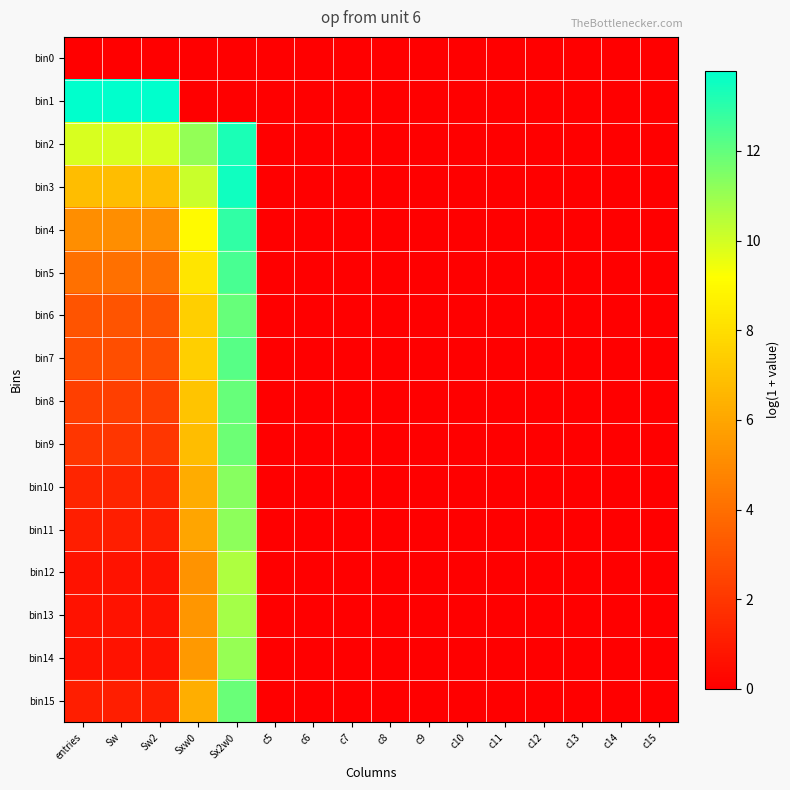

Reading left to right, what are all the values shown in this chart?

bin0: entries=0.0	Sw=0.0	Sw2=0.0	Sxw0=0.0	Sx2w0=0.0	c5=0.0	c6=0.0	c7=0.0	c8=0.0	c9=0.0	c10=0.0	c11=0.0	c12=0.0	c13=0.0	c14=0.0	c15=0.0
bin1: entries=13.8	Sw=13.8	Sw2=13.8	Sxw0=0.0	Sx2w0=0.0	c5=0.0	c6=0.0	c7=0.0	c8=0.0	c9=0.0	c10=0.0	c11=0.0	c12=0.0	c13=0.0	c14=0.0	c15=0.0
bin2: entries=9.9	Sw=9.9	Sw2=9.9	Sxw0=11.1	Sx2w0=13.3	c5=0.0	c6=0.0	c7=0.0	c8=0.0	c9=0.0	c10=0.0	c11=0.0	c12=0.0	c13=0.0	c14=0.0	c15=0.0
bin3: entries=6.8	Sw=6.8	Sw2=6.8	Sxw0=10.1	Sx2w0=13.5	c5=0.0	c6=0.0	c7=0.0	c8=0.0	c9=0.0	c10=0.0	c11=0.0	c12=0.0	c13=0.0	c14=0.0	c15=0.0
bin4: entries=5.2	Sw=5.2	Sw2=5.2	Sxw0=9.0	Sx2w0=12.9	c5=0.0	c6=0.0	c7=0.0	c8=0.0	c9=0.0	c10=0.0	c11=0.0	c12=0.0	c13=0.0	c14=0.0	c15=0.0
bin5: entries=4.0	Sw=4.0	Sw2=4.0	Sxw0=8.3	Sx2w0=12.5	c5=0.0	c6=0.0	c7=0.0	c8=0.0	c9=0.0	c10=0.0	c11=0.0	c12=0.0	c13=0.0	c14=0.0	c15=0.0
bin6: entries=3.0	Sw=3.0	Sw2=3.0	Sxw0=7.5	Sx2w0=11.9	c5=0.0	c6=0.0	c7=0.0	c8=0.0	c9=0.0	c10=0.0	c11=0.0	c12=0.0	c13=0.0	c14=0.0	c15=0.0
bin7: entries=2.8	Sw=2.8	Sw2=2.8	Sxw0=7.5	Sx2w0=12.2	c5=0.0	c6=0.0	c7=0.0	c8=0.0	c9=0.0	c10=0.0	c11=0.0	c12=0.0	c13=0.0	c14=0.0	c15=0.0
bin8: entries=2.3	Sw=2.3	Sw2=2.3	Sxw0=7.1	Sx2w0=11.9	c5=0.0	c6=0.0	c7=0.0	c8=0.0	c9=0.0	c10=0.0	c11=0.0	c12=0.0	c13=0.0	c14=0.0	c15=0.0
bin9: entries=1.9	Sw=1.9	Sw2=1.9	Sxw0=6.8	Sx2w0=11.8	c5=0.0	c6=0.0	c7=0.0	c8=0.0	c9=0.0	c10=0.0	c11=0.0	c12=0.0	c13=0.0	c14=0.0	c15=0.0
bin10: entries=1.4	Sw=1.4	Sw2=1.4	Sxw0=6.2	Sx2w0=11.4	c5=0.0	c6=0.0	c7=0.0	c8=0.0	c9=0.0	c10=0.0	c11=0.0	c12=0.0	c13=0.0	c14=0.0	c15=0.0
bin11: entries=1.1	Sw=1.1	Sw2=1.1	Sxw0=6.0	Sx2w0=11.3	c5=0.0	c6=0.0	c7=0.0	c8=0.0	c9=0.0	c10=0.0	c11=0.0	c12=0.0	c13=0.0	c14=0.0	c15=0.0
bin12: entries=0.7	Sw=0.7	Sw2=0.7	Sxw0=5.3	Sx2w0=10.7	c5=0.0	c6=0.0	c7=0.0	c8=0.0	c9=0.0	c10=0.0	c11=0.0	c12=0.0	c13=0.0	c14=0.0	c15=0.0
bin13: entries=0.7	Sw=0.7	Sw2=0.7	Sxw0=5.4	Sx2w0=10.8	c5=0.0	c6=0.0	c7=0.0	c8=0.0	c9=0.0	c10=0.0	c11=0.0	c12=0.0	c13=0.0	c14=0.0	c15=0.0
bin14: entries=0.7	Sw=0.7	Sw2=0.7	Sxw0=5.5	Sx2w0=11.1	c5=0.0	c6=0.0	c7=0.0	c8=0.0	c9=0.0	c10=0.0	c11=0.0	c12=0.0	c13=0.0	c14=0.0	c15=0.0
bin15: entries=1.1	Sw=1.1	Sw2=1.1	Sxw0=6.3	Sx2w0=11.9	c5=0.0	c6=0.0	c7=0.0	c8=0.0	c9=0.0	c10=0.0	c11=0.0	c12=0.0	c13=0.0	c14=0.0	c15=0.0